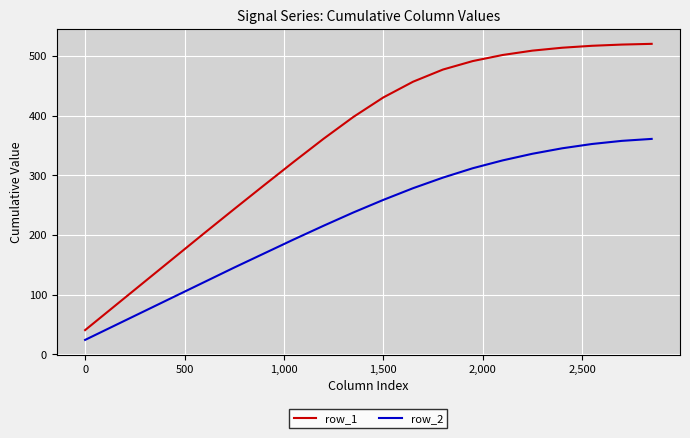

What are all the series names shown in the legend?

row_1, row_2